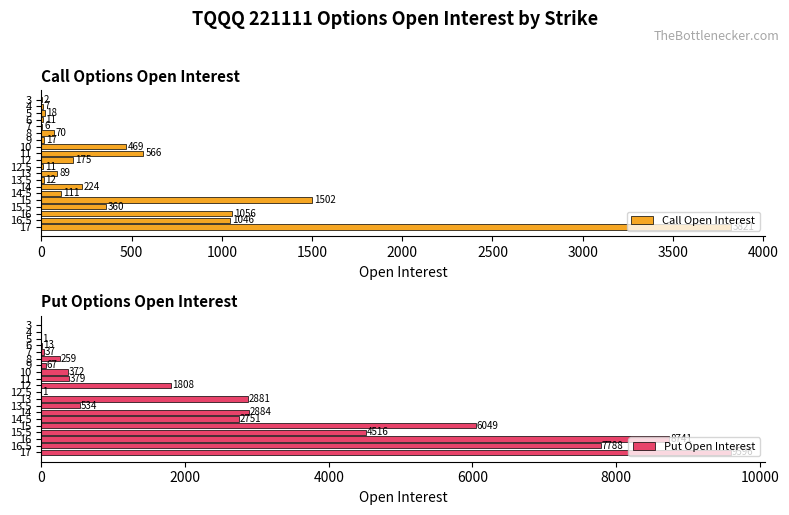

Which series has the widest spread of values?

Put Open Interest